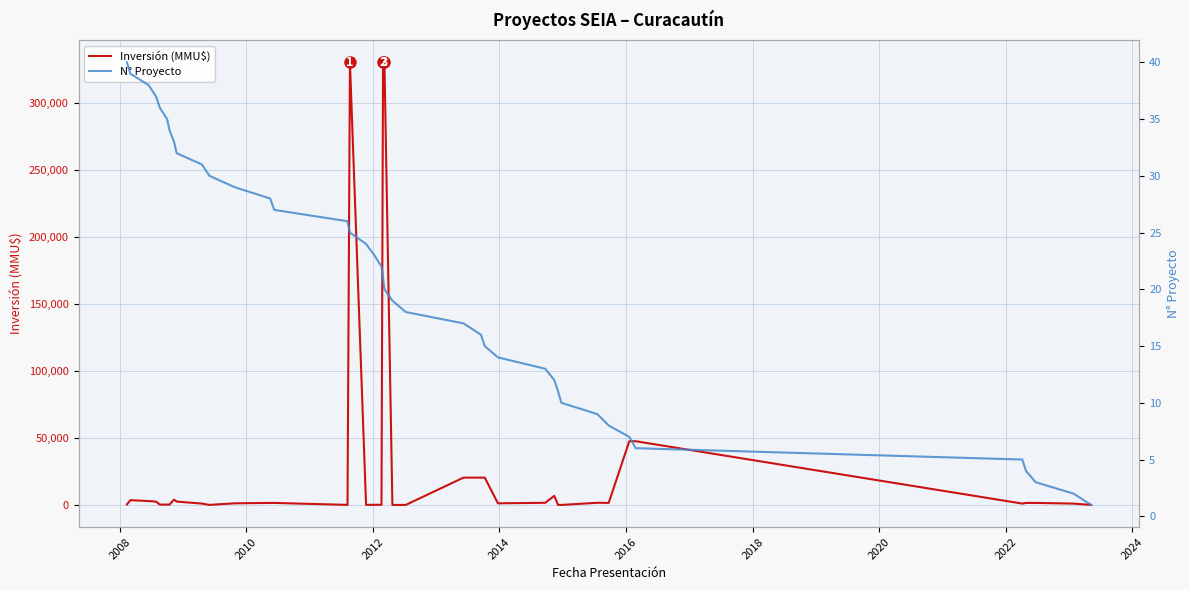

Count the number of categories in the chart.

40